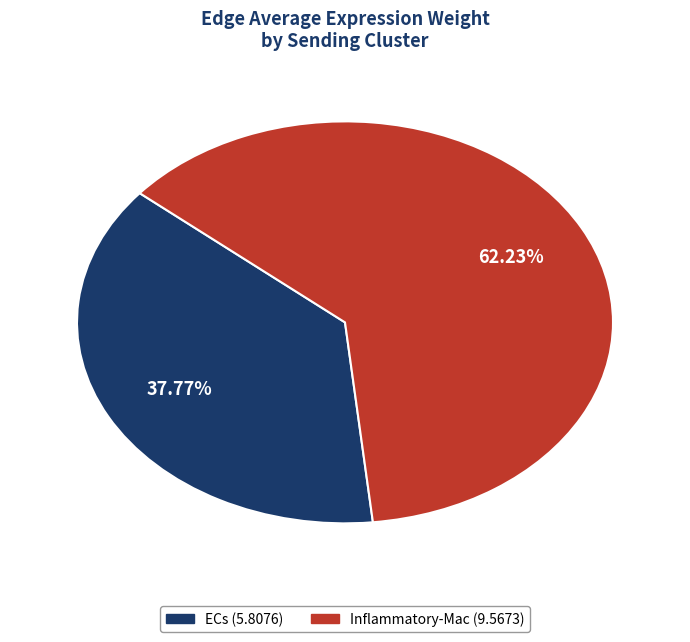

What is the smallest slice in the pie chart?

ECs